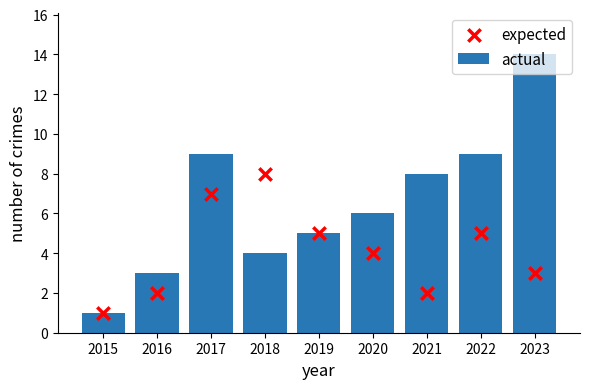

Which series contains the highest Y value?

actual